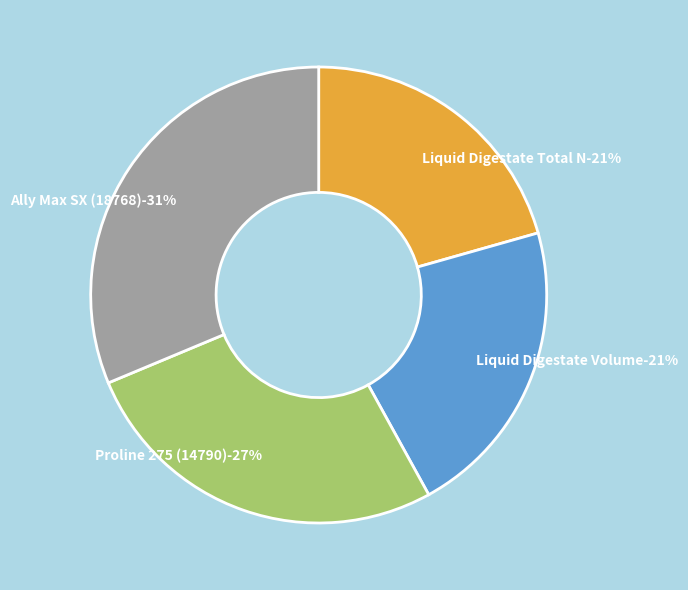

How many segments does this pie chart have?

4